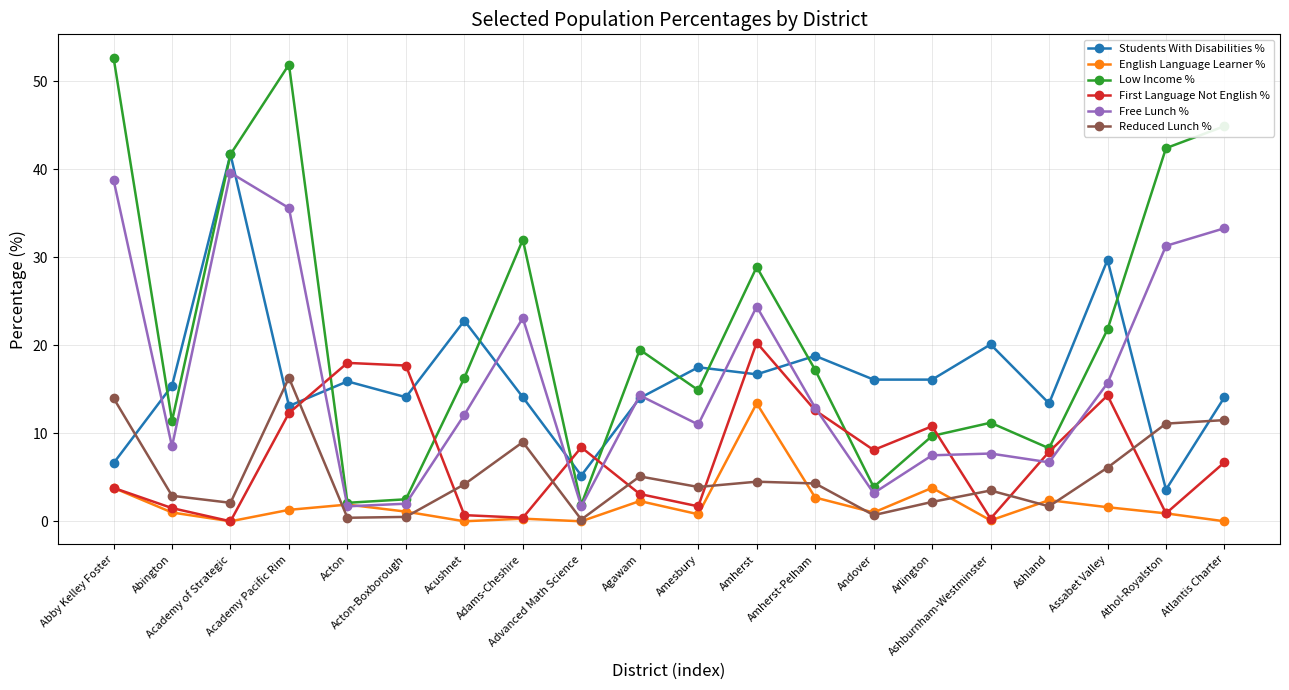

What is the average value of the First Language Not English % series?

7.5